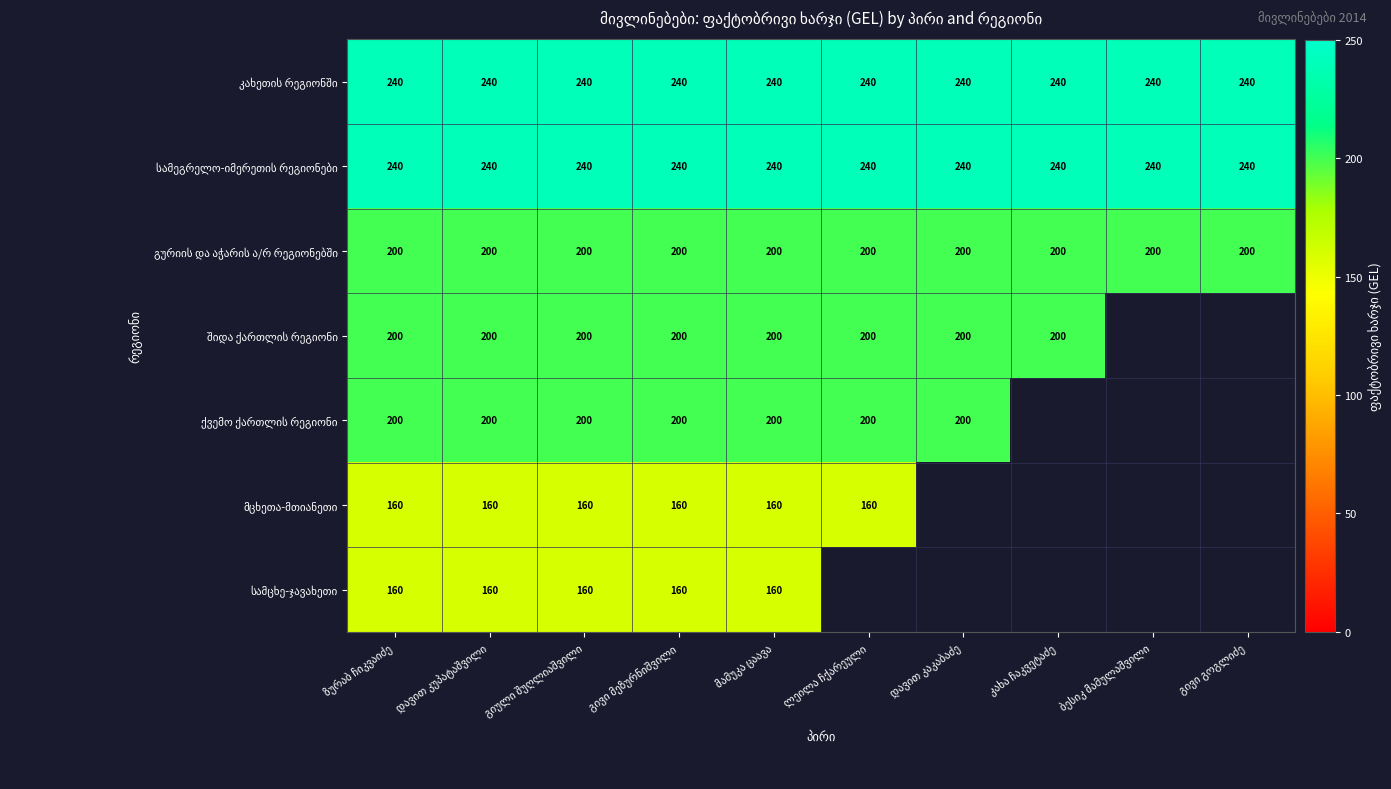

Is it true that სამცხე-ჯავახეთი equals 70.9 at დავით კუპატაშვილი?

False